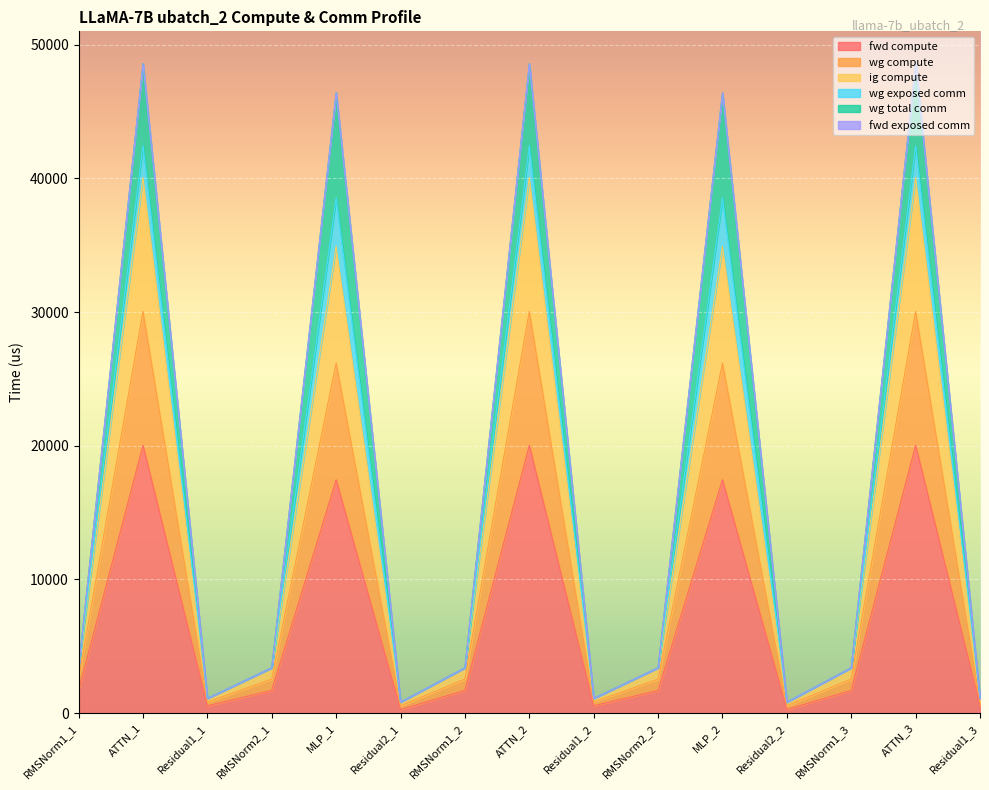

What is the smallest value displayed?

277.2